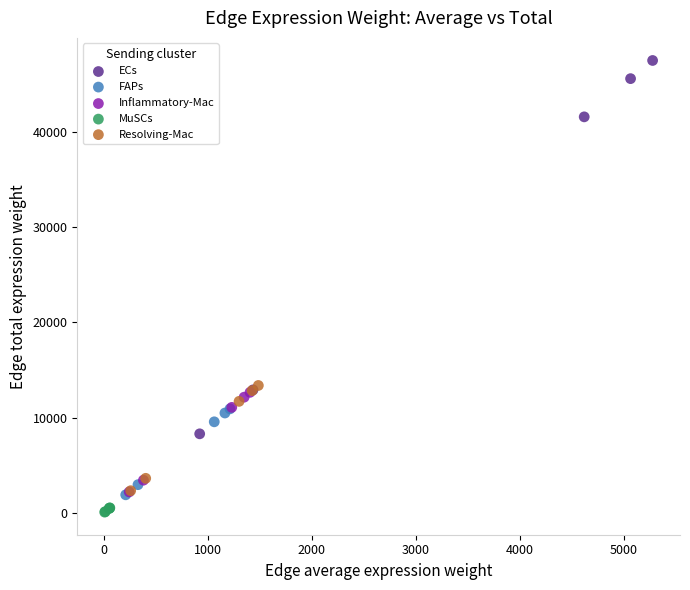

Which series contains the highest Y value?

ECs